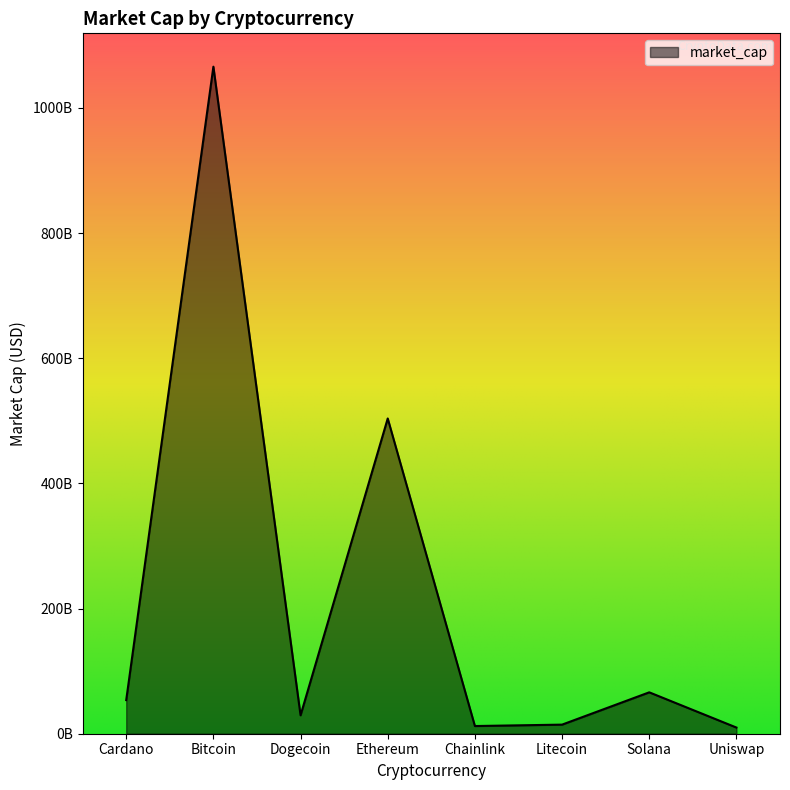

How many interior local peaks (higher than both neighbors) does the data have?

3